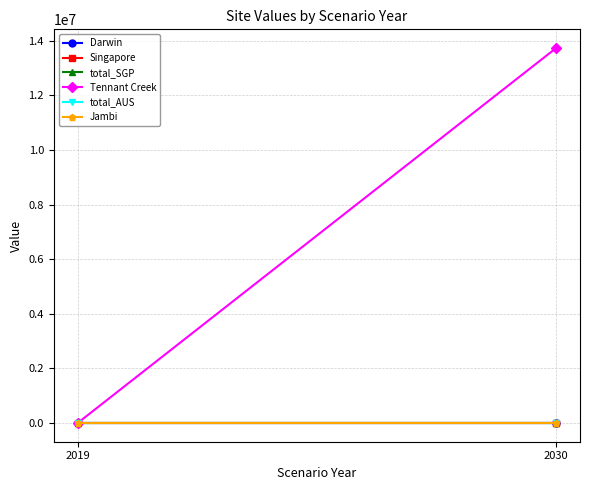

Between 2019 and 2030, which series saw the biggest shift?

Tennant Creek